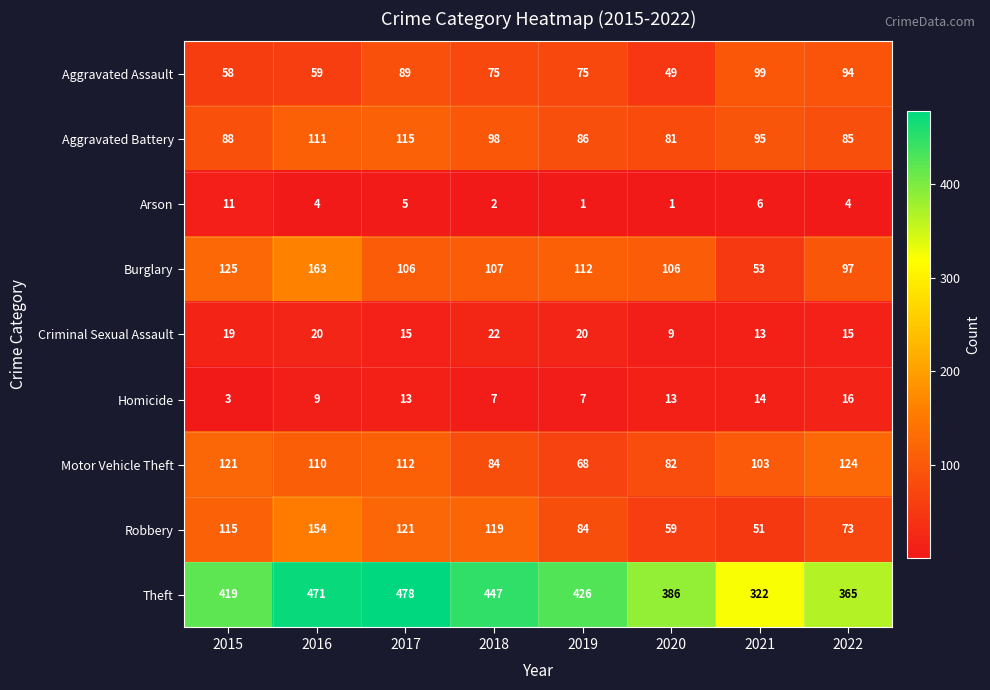

What is the difference between the maximum and minimum values in the Theft series?

156